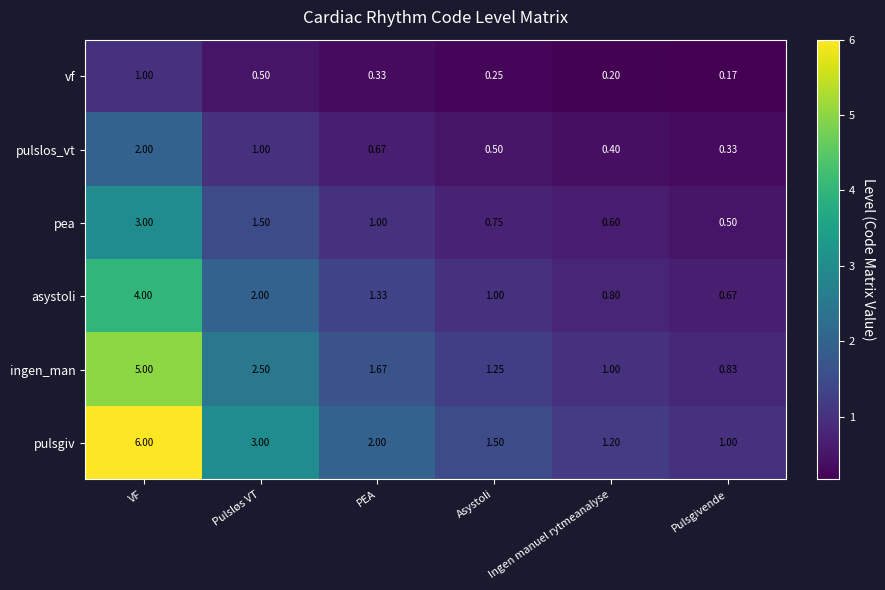

Which category has the highest value across all series?

VF